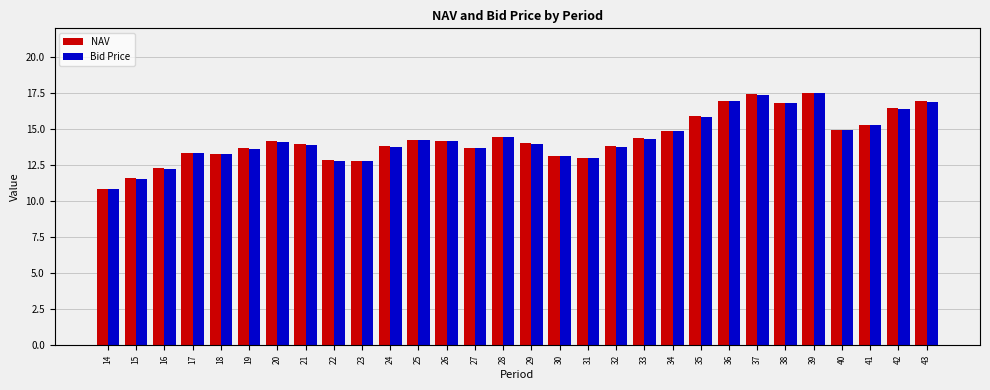

How many bars are there in each group?

2